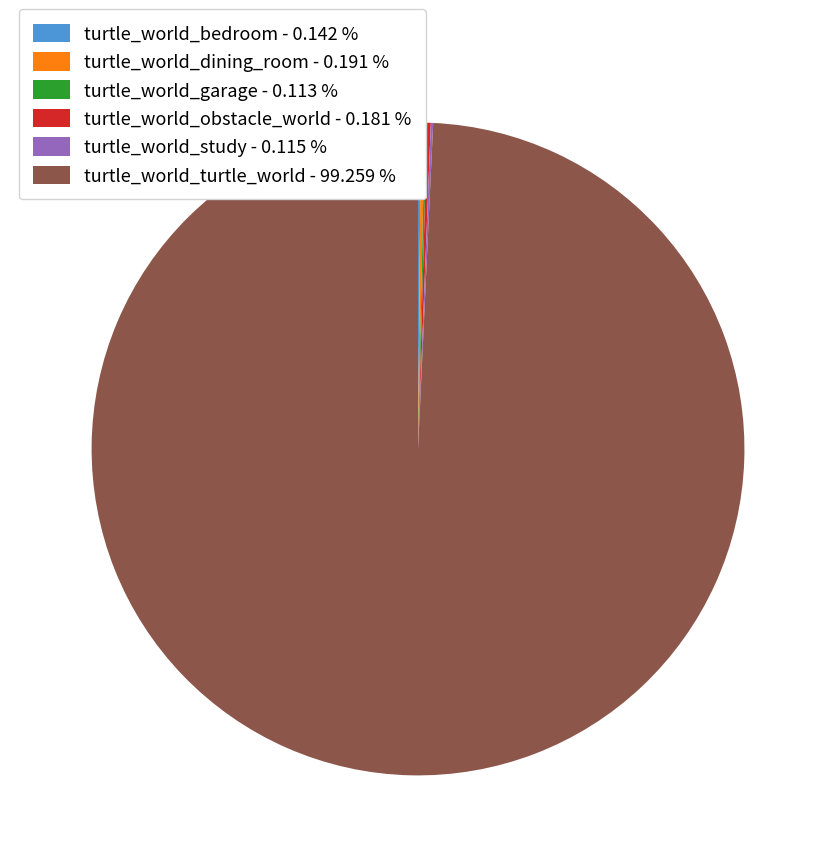

Is there any slice that represents more than half of the pie?

Yes